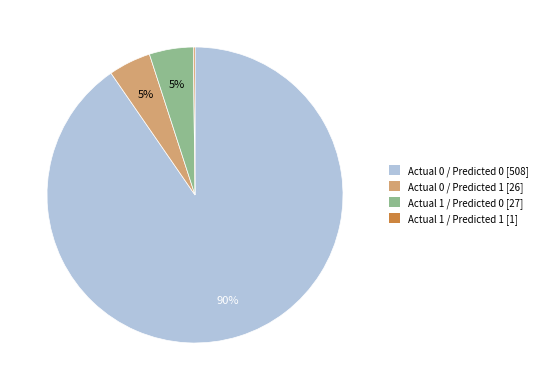

Is the sum of Actual 1 / Predicted 0 [27] and Actual 0 / Predicted 1 [26] greater than half?

No